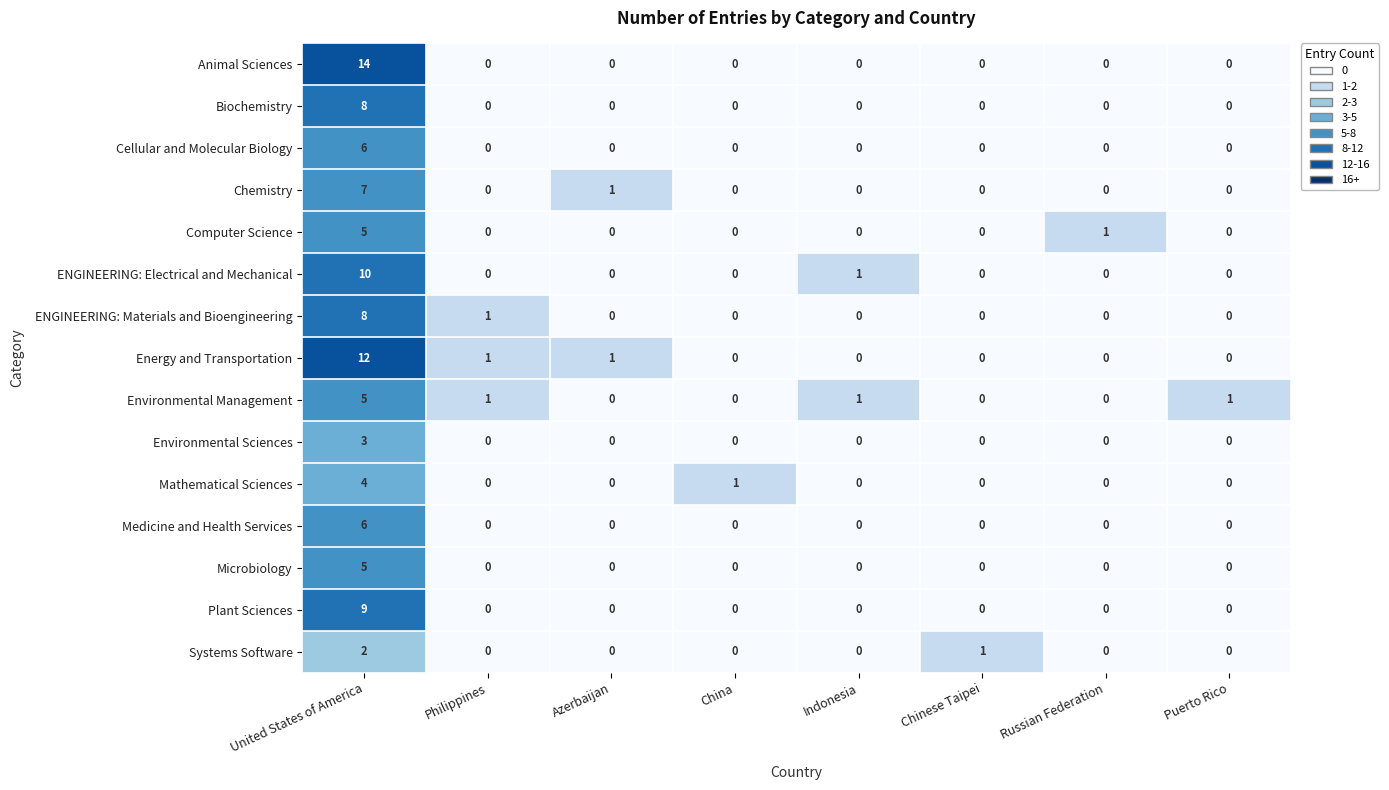

True or false: Environmental Sciences has a value of -2 at Russian Federation.

False